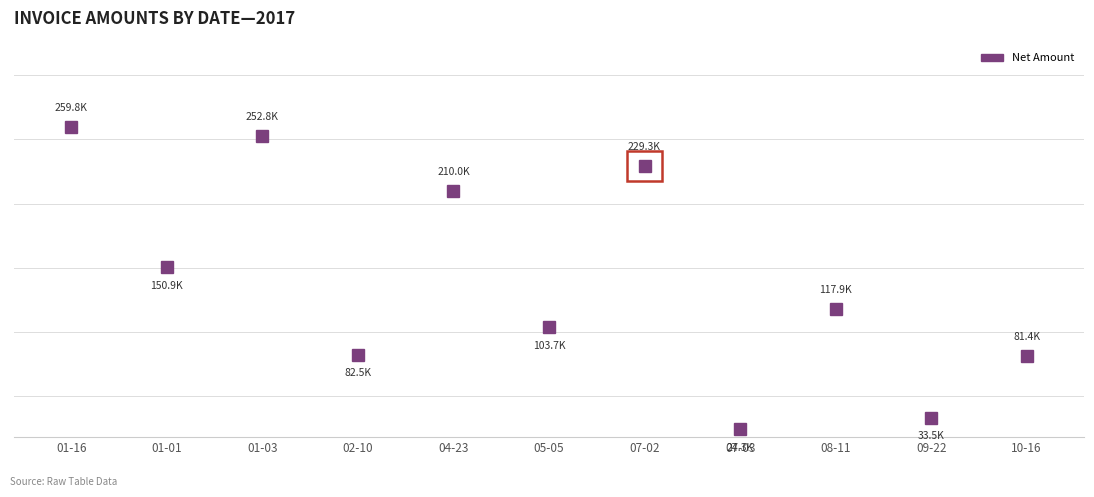

Rank the categories by value from lowest to highest.

07-03, 09-22, 10-16, 02-10, 05-05, 08-11, 01-01, 04-23, 07-02, 01-03, 01-16